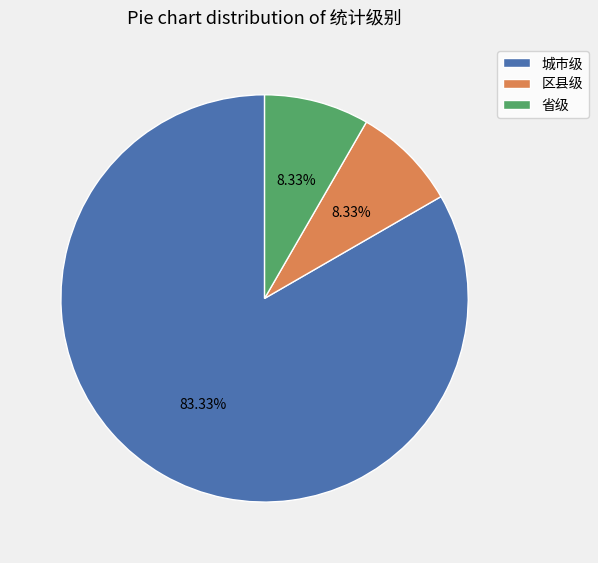

To the nearest percent, what percentage of the pie is 区县级?

8%